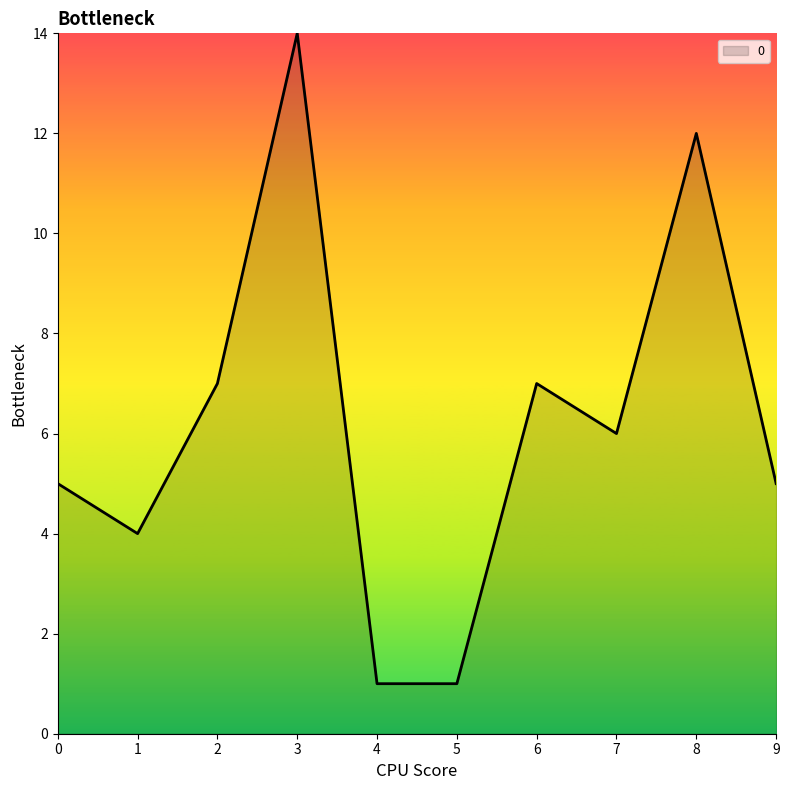

What is the difference between the maximum and minimum values?

13